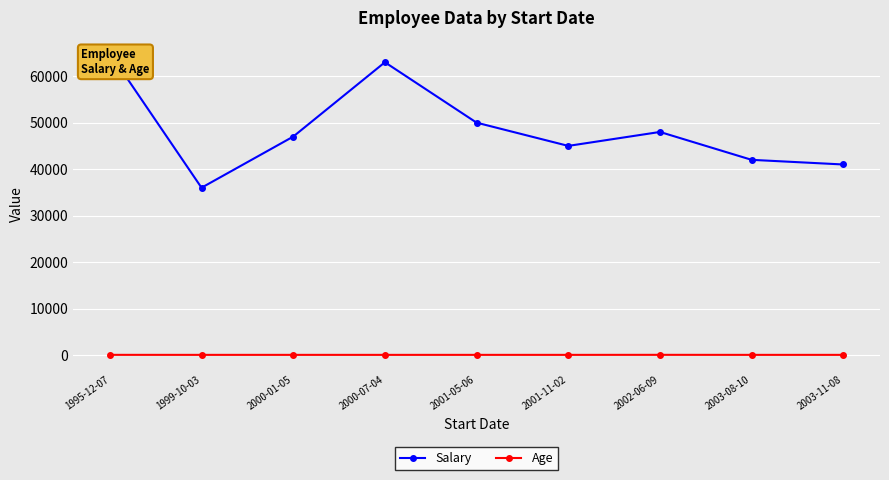

Where is Salary nearest to the value 50500?

2001-05-06